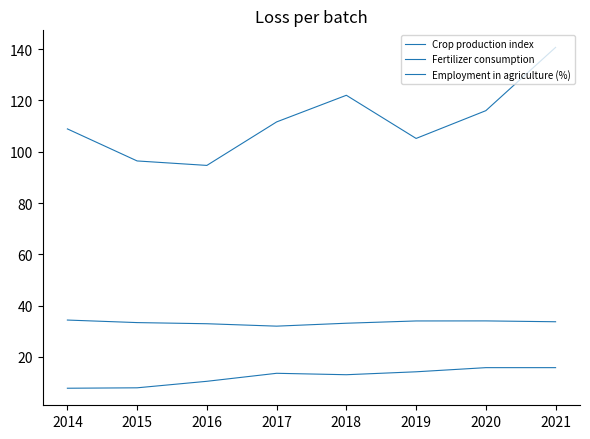

What is the approximate value of Employment in agriculture (%) at 2015?

33.4